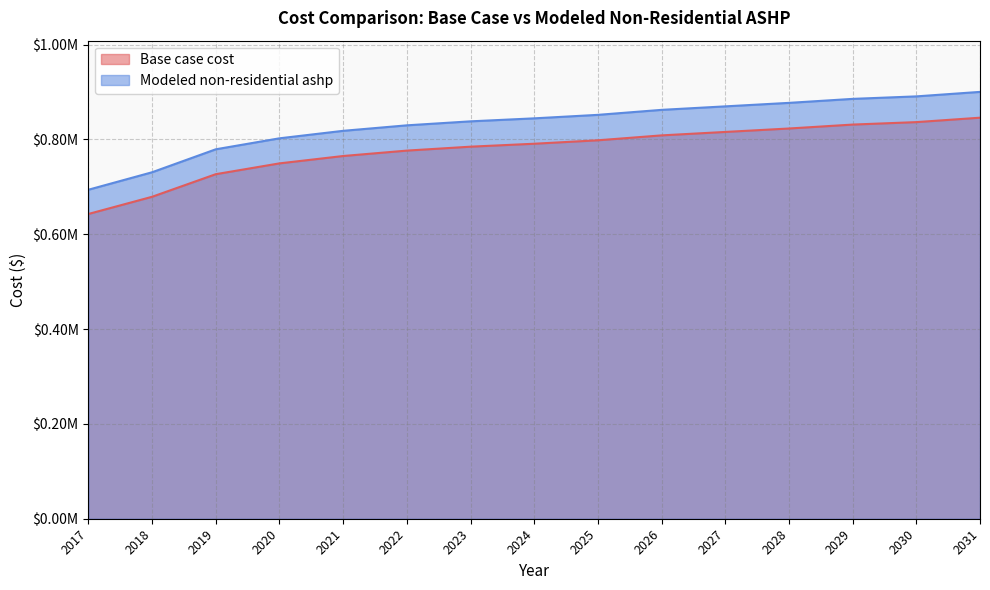

Rank the series by their average value, from highest to lowest.

Modeled non-residential ashp, Base case cost